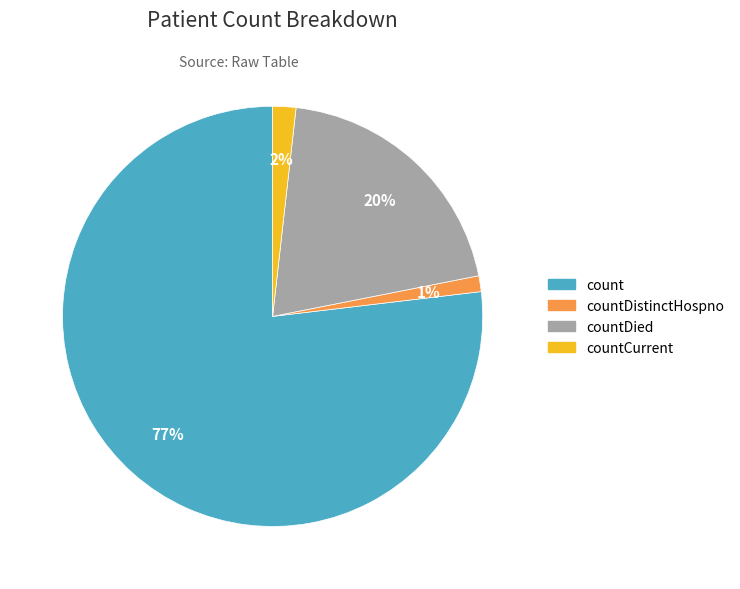

To the nearest percent, what is the average slice percentage?

25%